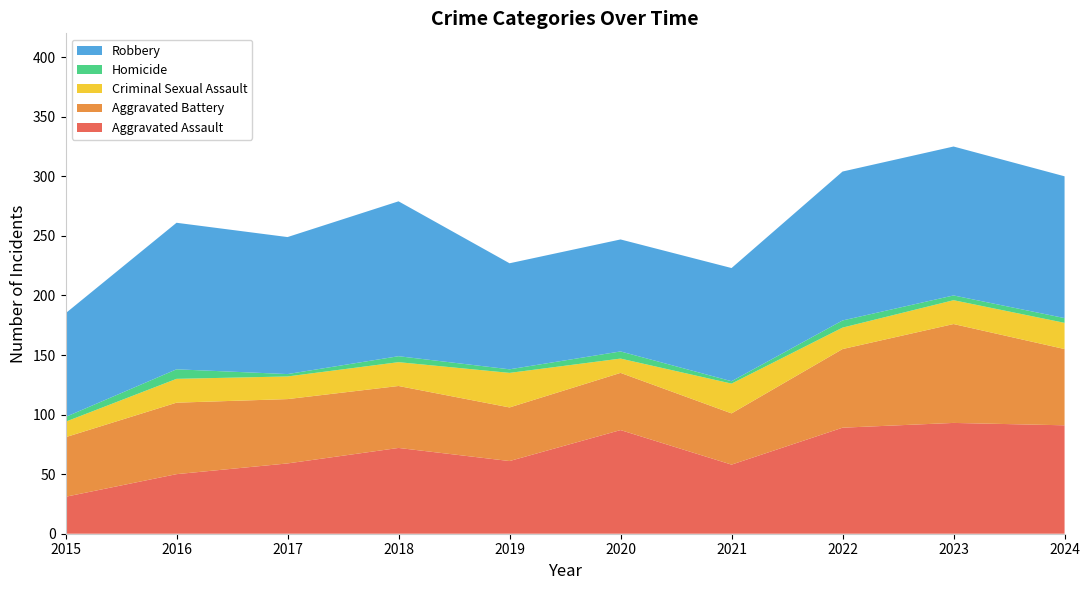

Reading left to right, transcribe all the data shown in this chart.

Aggravated Assault: 2015=31	2016=50	2017=59	2018=72	2019=61	2020=87	2021=58	2022=89	2023=93	2024=91
Aggravated Battery: 2015=50	2016=60	2017=54	2018=52	2019=45	2020=48	2021=43	2022=66	2023=83	2024=64
Criminal Sexual Assault: 2015=13	2016=20	2017=19	2018=20	2019=29	2020=12	2021=25	2022=18	2023=20	2024=22
Homicide: 2015=4	2016=8	2017=2	2018=5	2019=3	2020=6	2021=2	2022=6	2023=4	2024=4
Robbery: 2015=87	2016=123	2017=115	2018=130	2019=89	2020=94	2021=95	2022=125	2023=125	2024=119